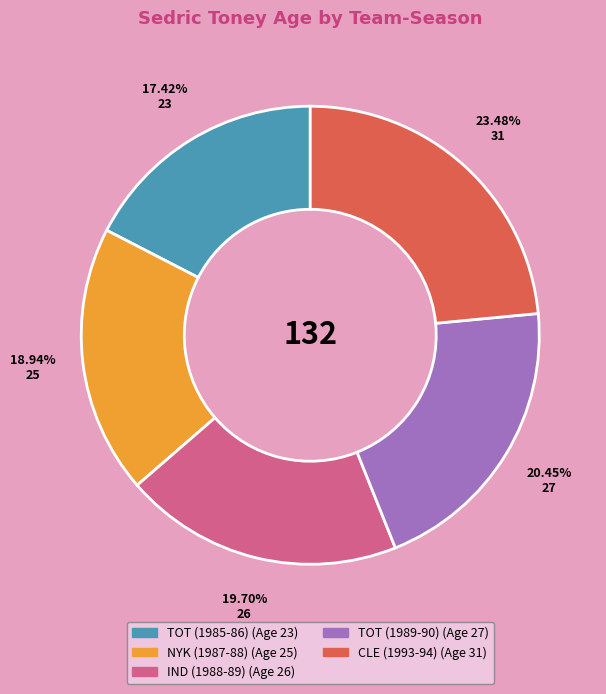

What is the ratio of the value at NYK (1987-88) to the value at TOT (1985-86)?

1.1